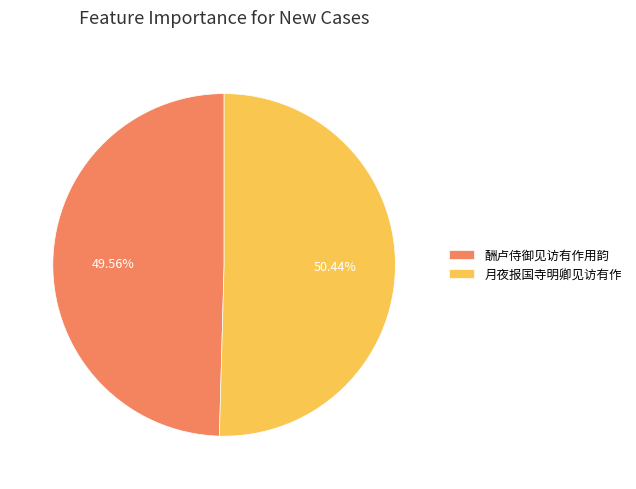

Do 月夜报国寺明卿见访有作 and 酬卢侍御见访有作用韵 together represent more than half of the pie?

Yes